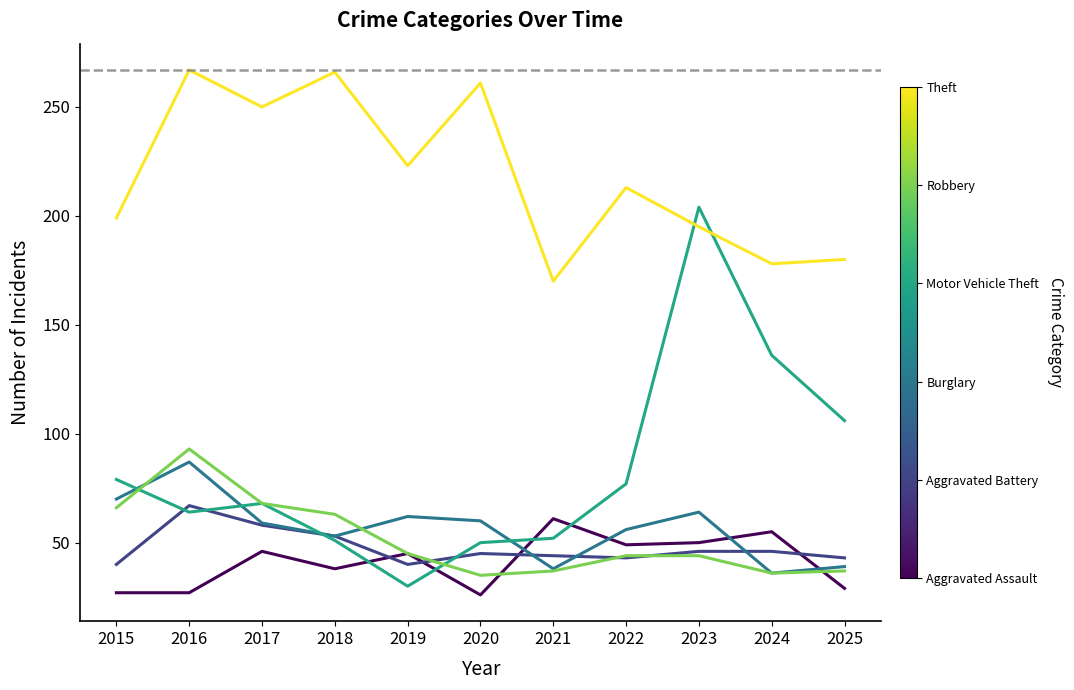

What is the spread (max minus min) of values at 2019?

193